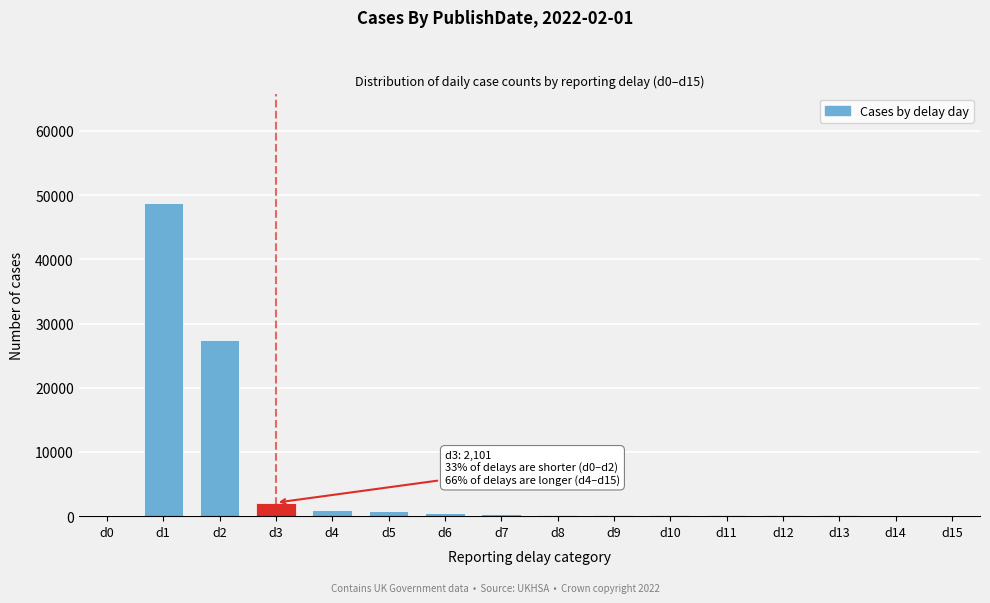

At which label is the value closest to 24375?

d2